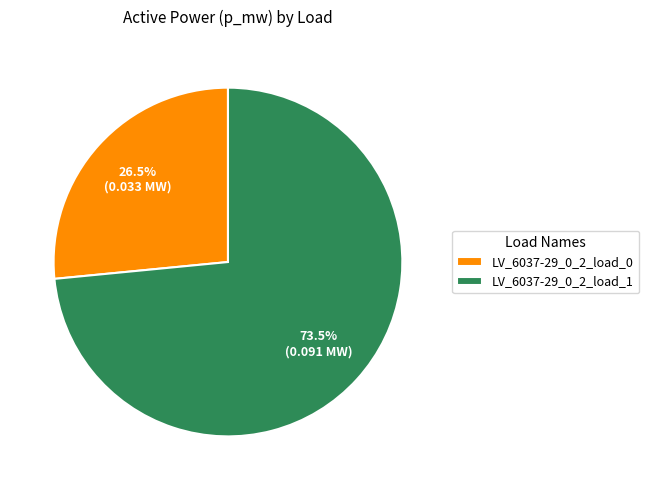

What is the total percentage of LV_6037-29_0_2_load_0 and LV_6037-29_0_2_load_1?

100.0%